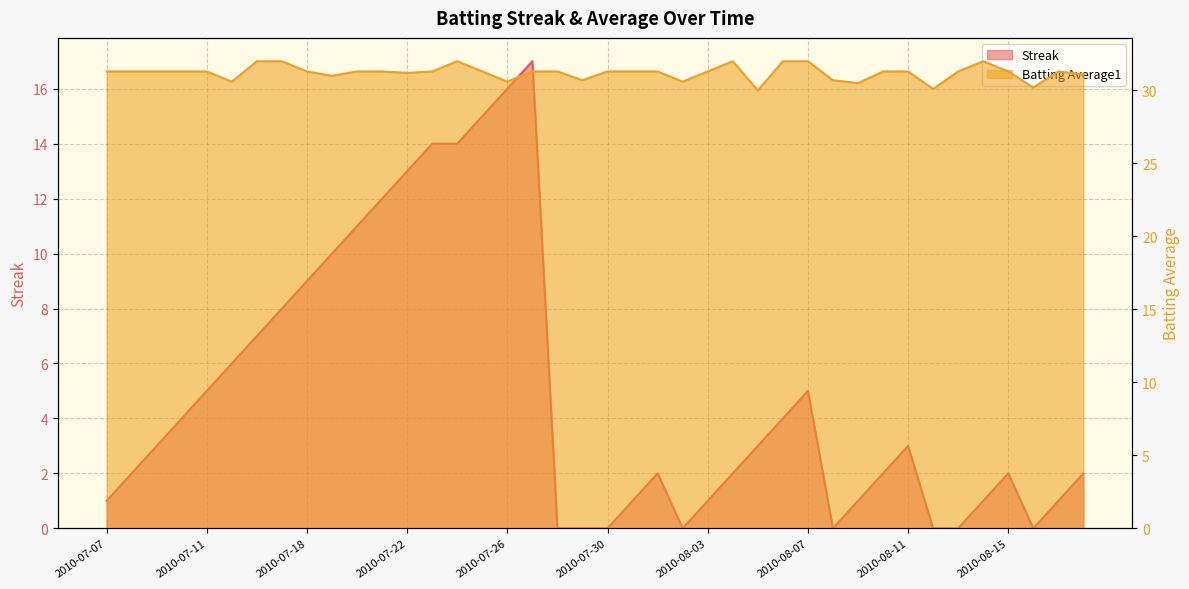

What is the greatest value displayed?

32.0